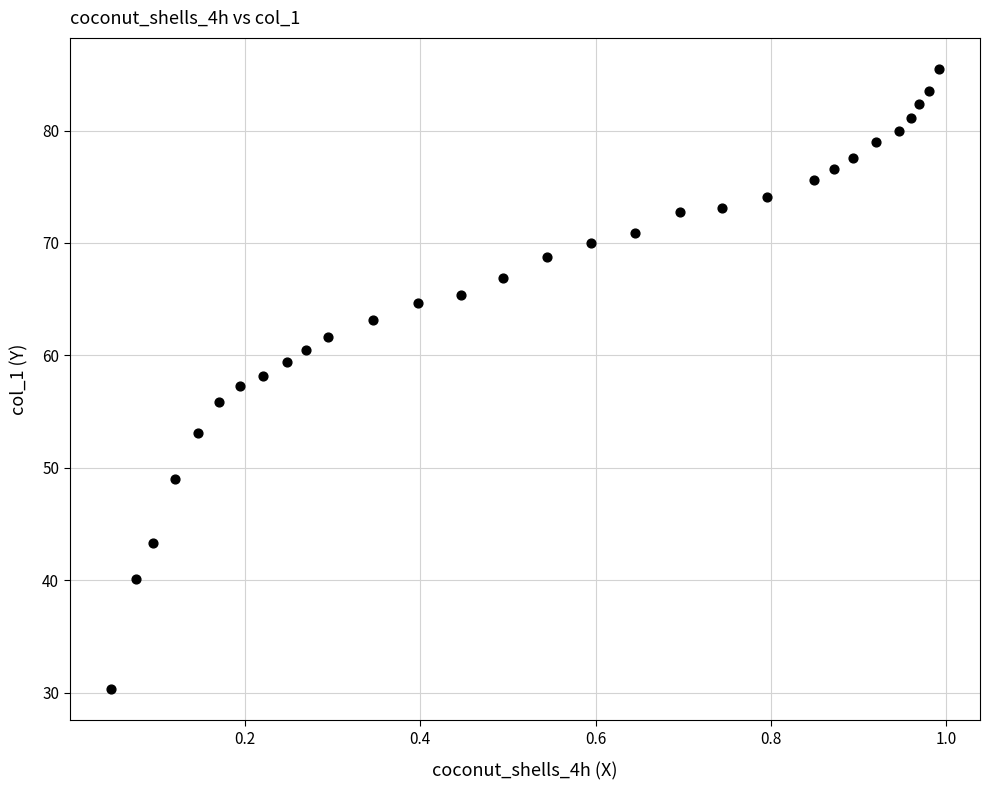

What is the range of Y values (max minus min)?

55.2